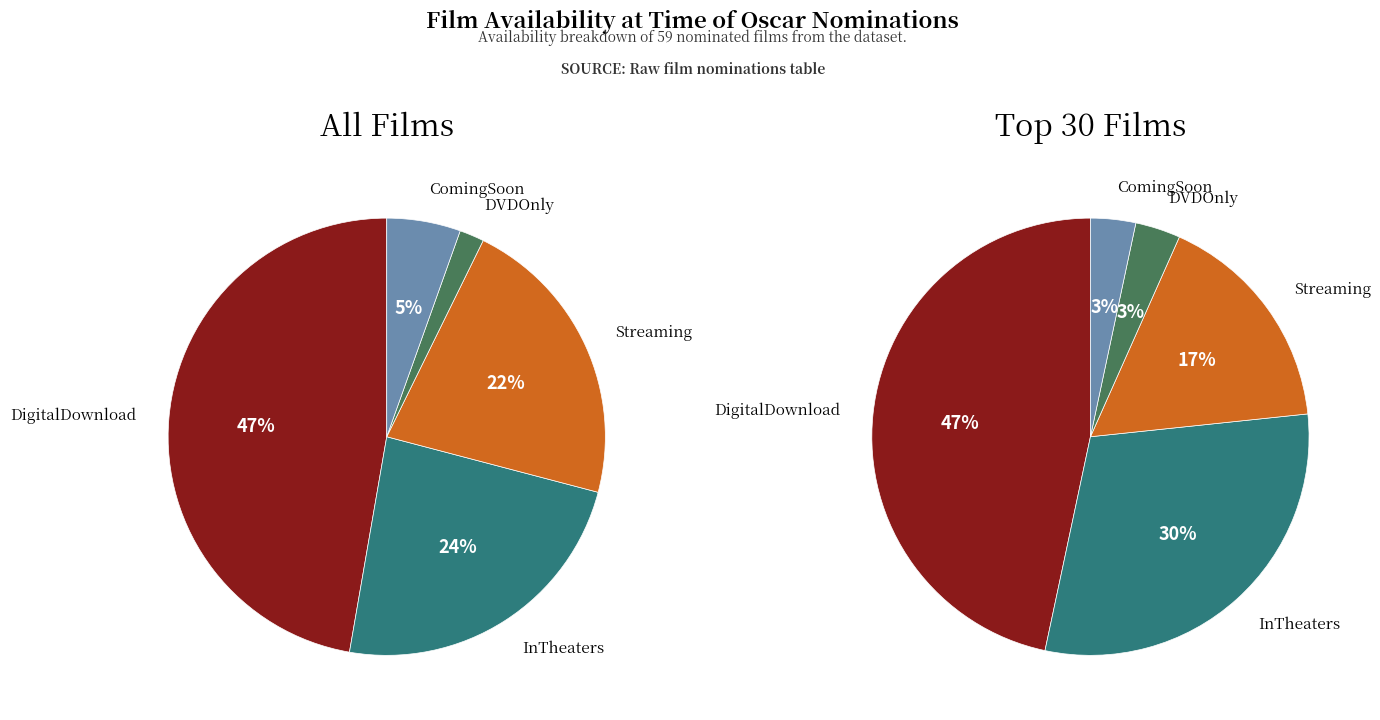

Is it true that DVDOnly is 1% of the pie?

False